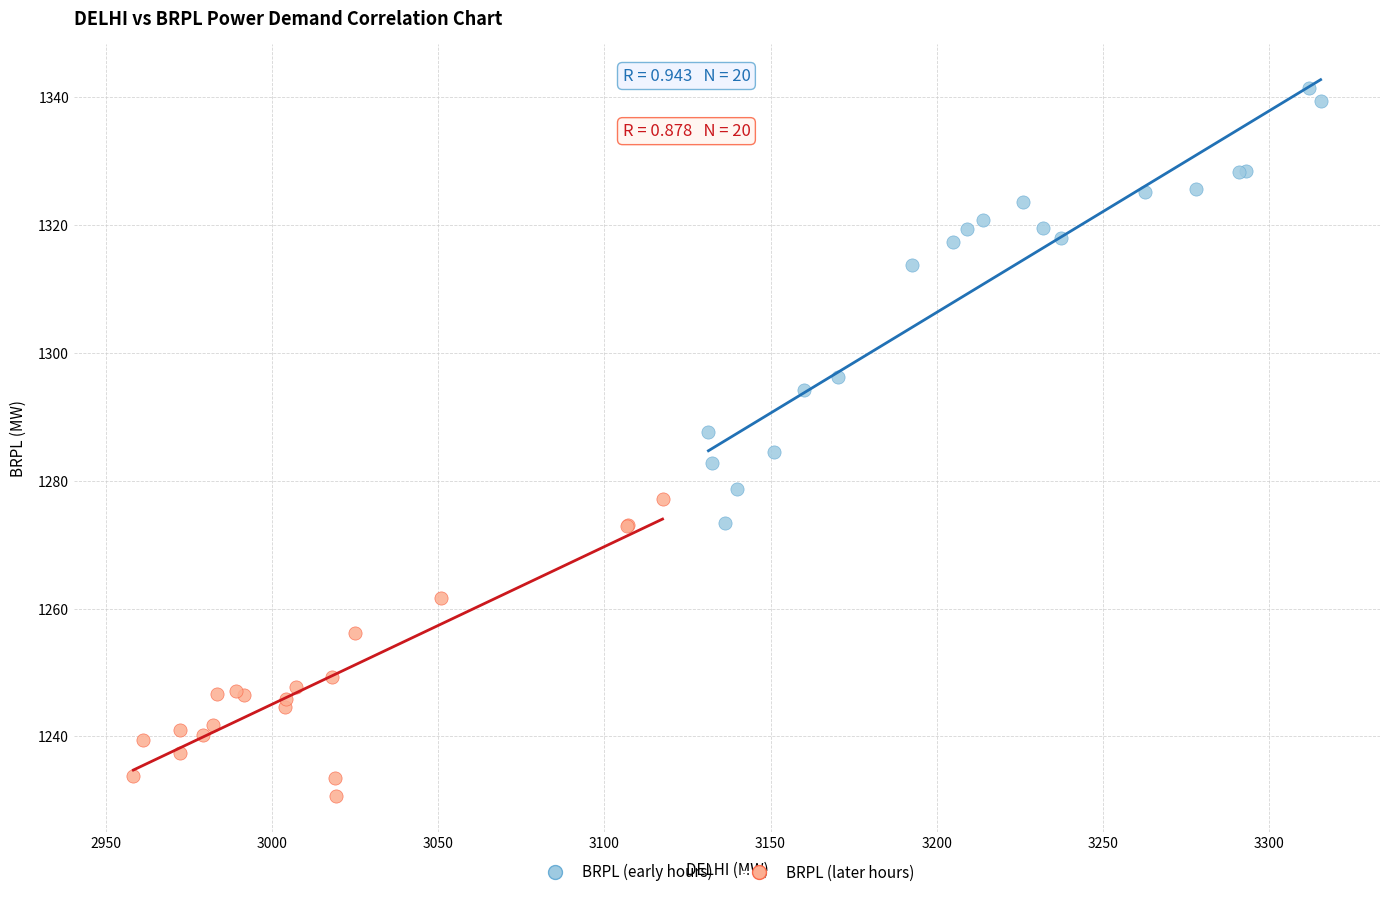

Which series has the largest Y range (max minus min)?

BRPL (early hours)